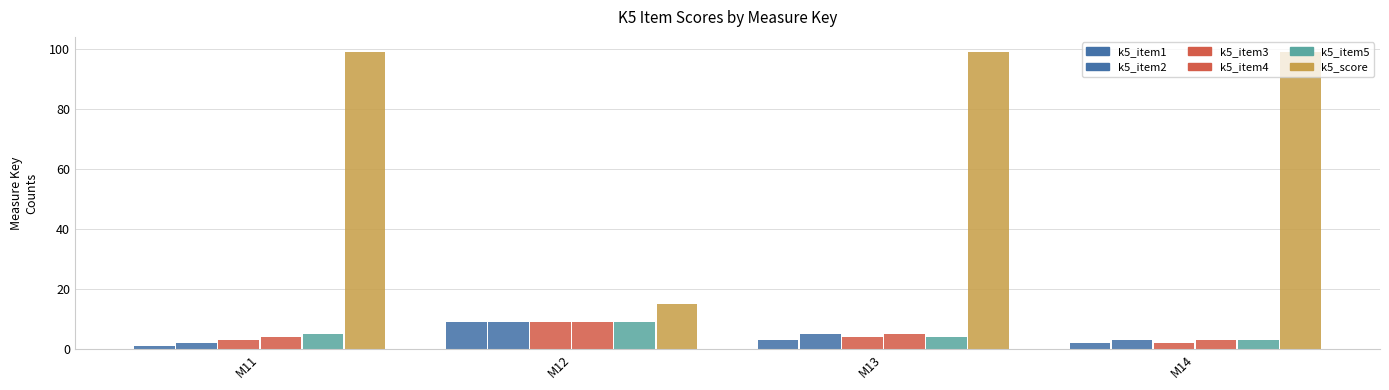

Which series has the largest total across all categories?

k5_score